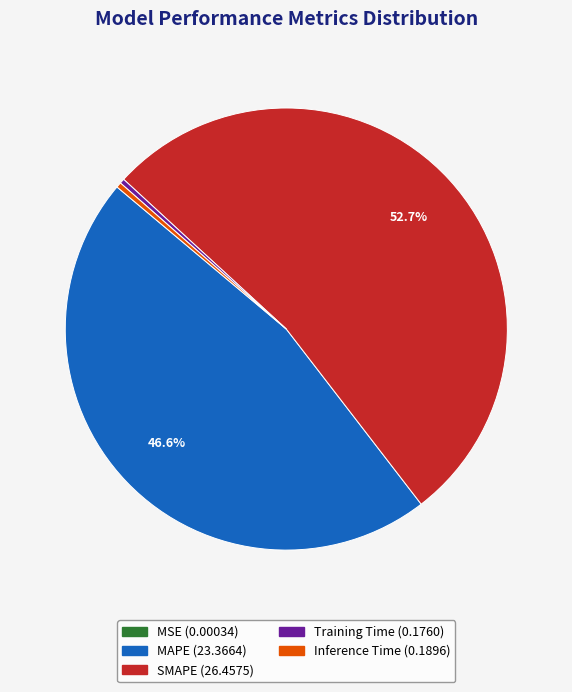

Is SMAPE the majority of the pie?

Yes